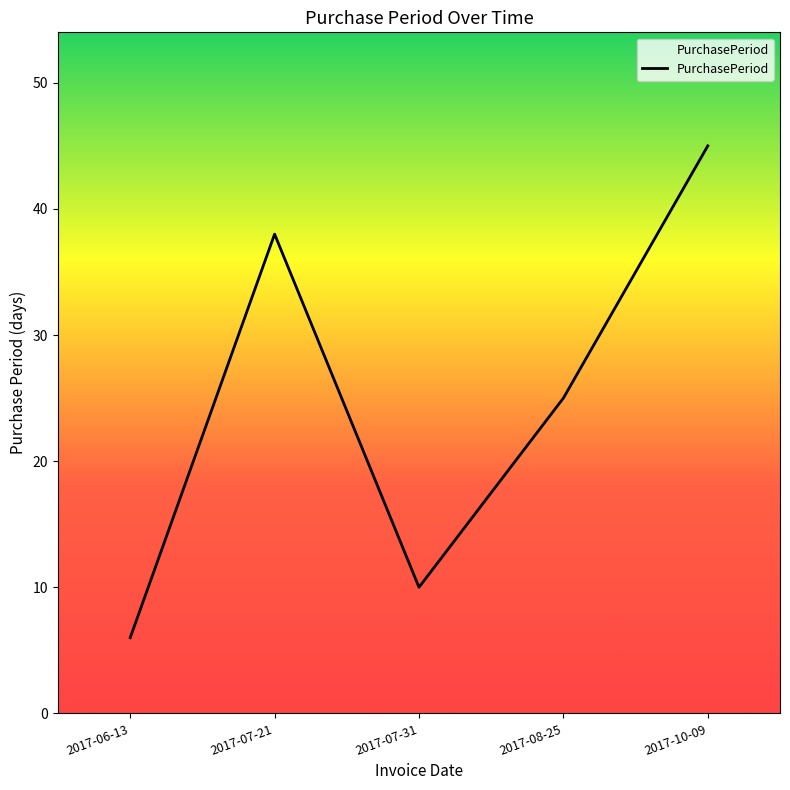

Count the values in the range 10 to 38.

3